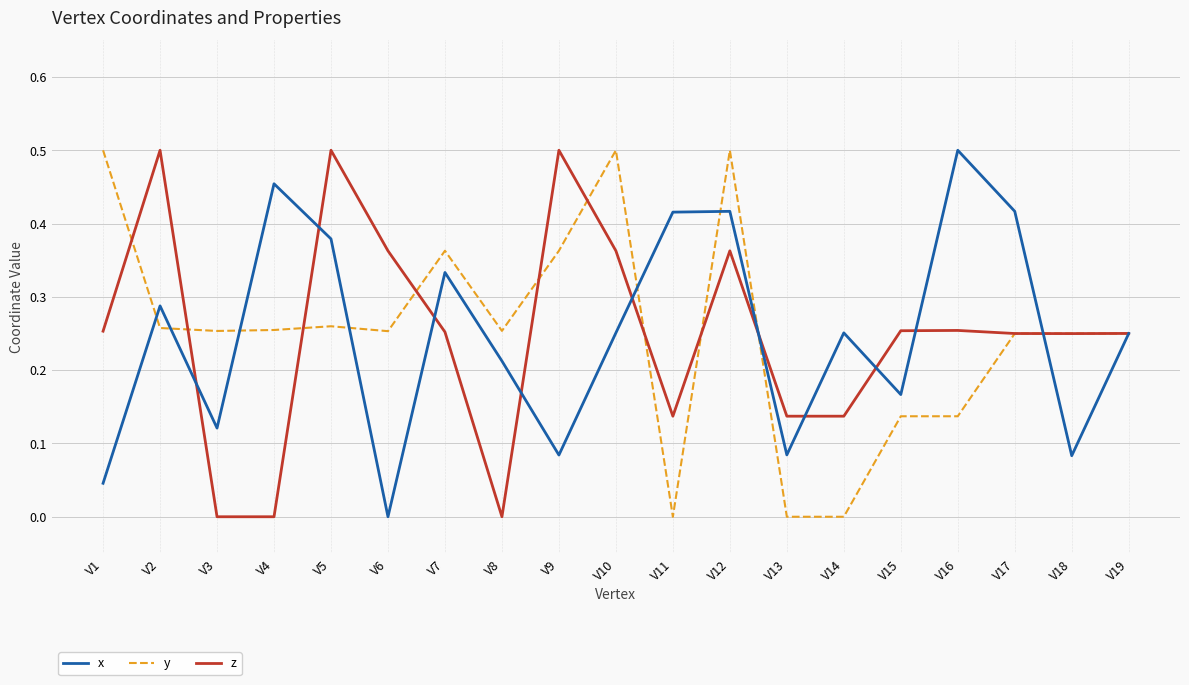

How many z values are between 0 and 1?

19